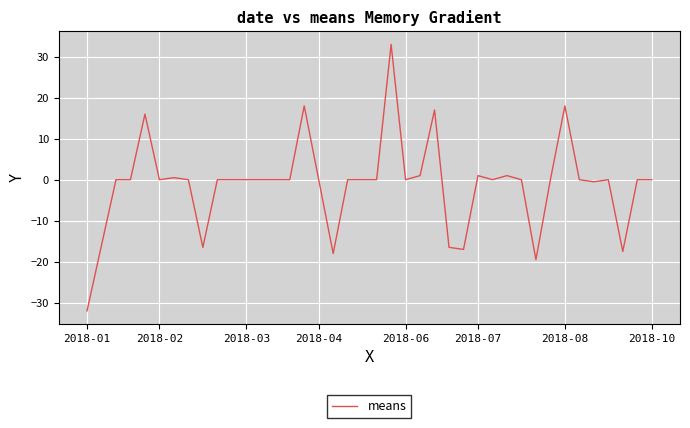

What is the difference between the maximum and minimum values?

65.0